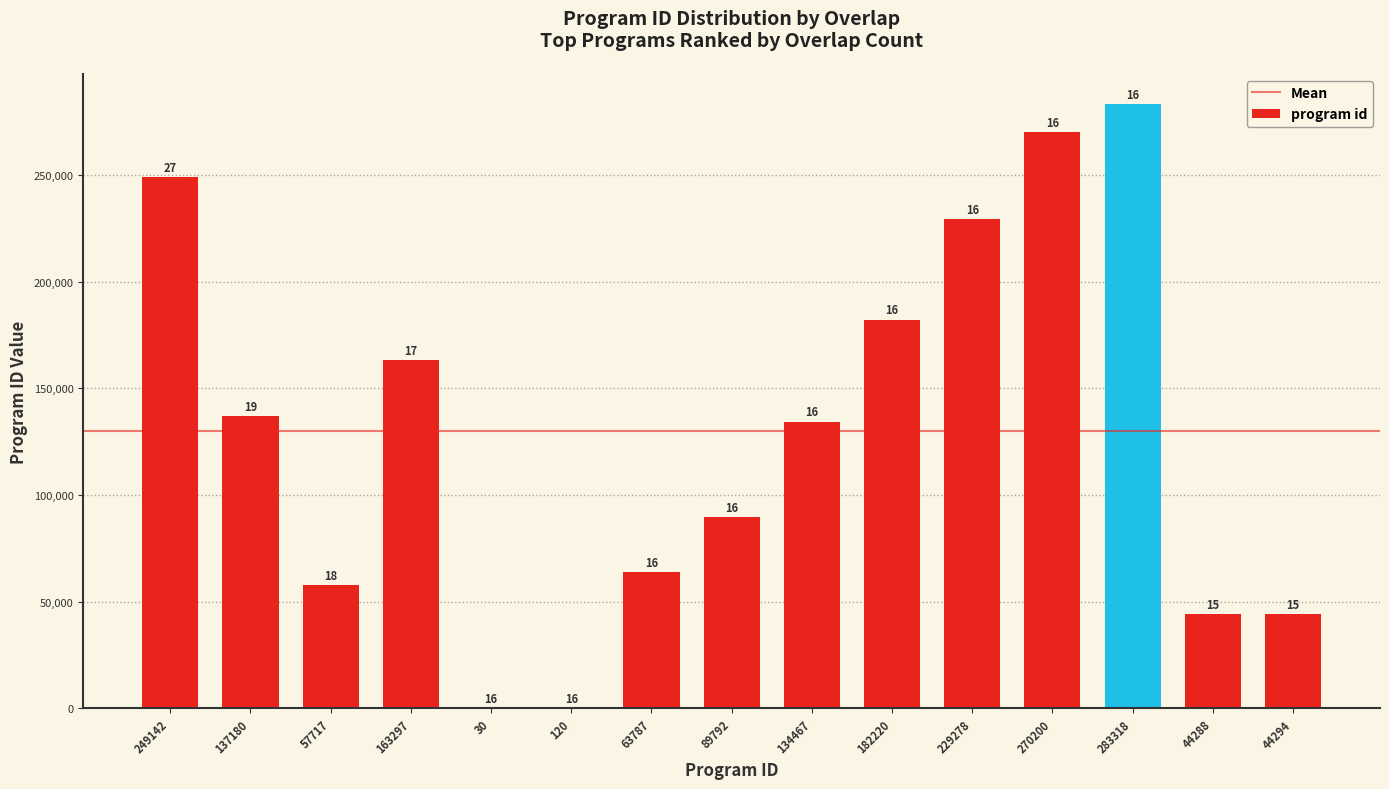

Rank the categories by value from lowest to highest.

30, 120, 44288, 44294, 57717, 63787, 89792, 134467, 137180, 163297, 182220, 229278, 249142, 270200, 283318